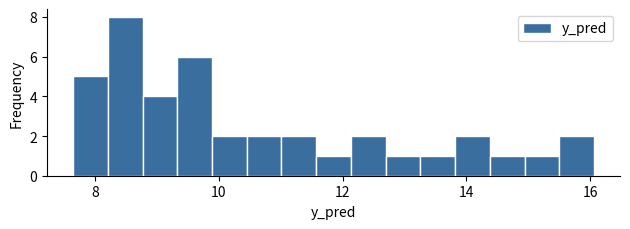

Around what value on the x-axis is the tallest bar? Give the approximate position of its centre, as read against the axis.

8.4